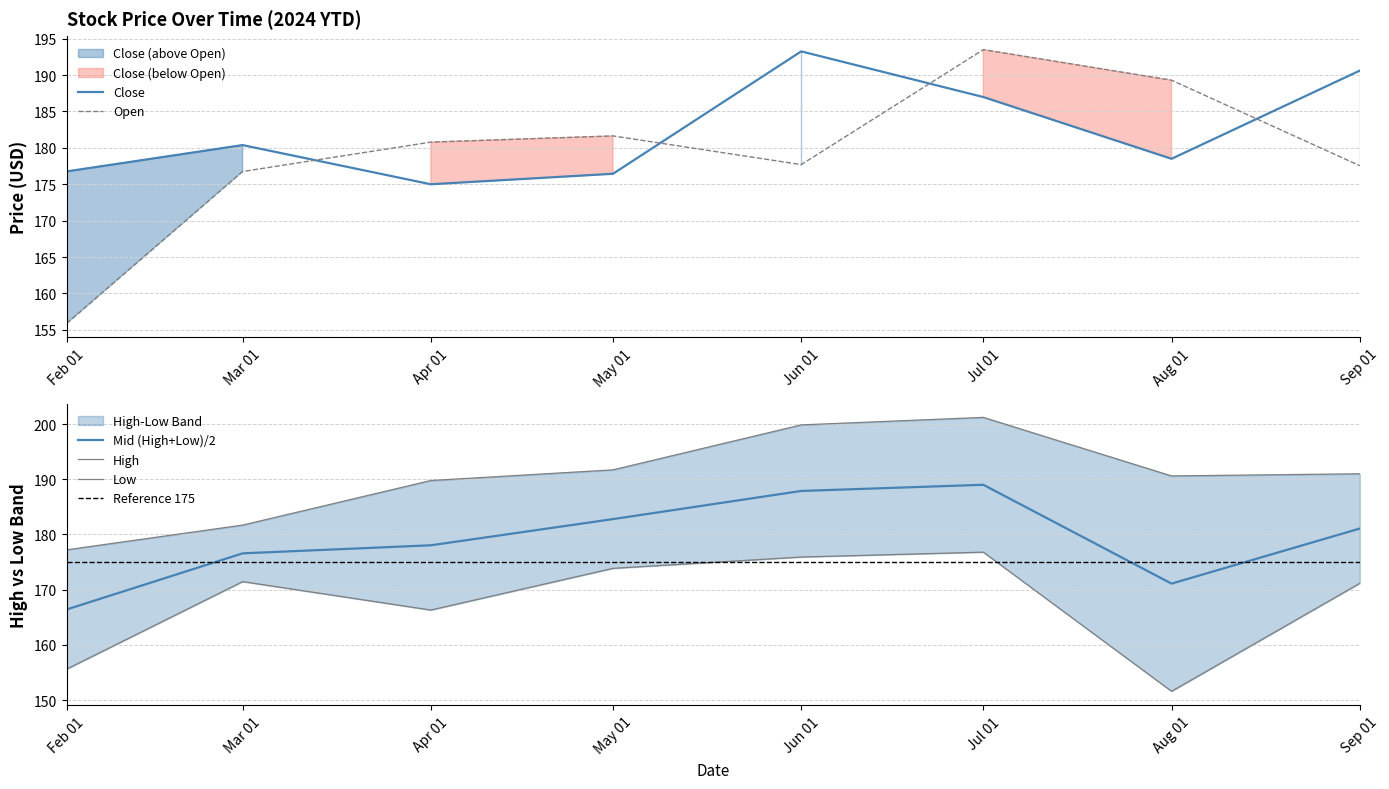

Does the chart have visible grid lines?

Yes